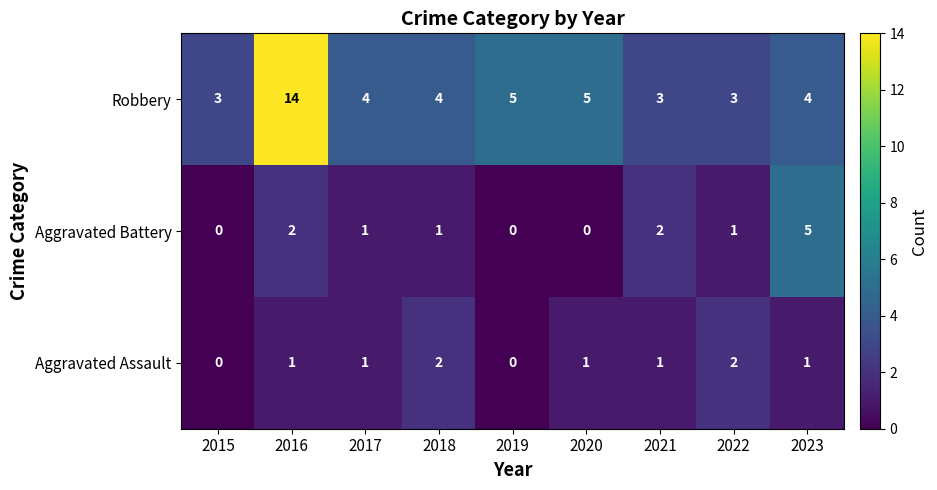

What is the maximum value shown in the chart?

14